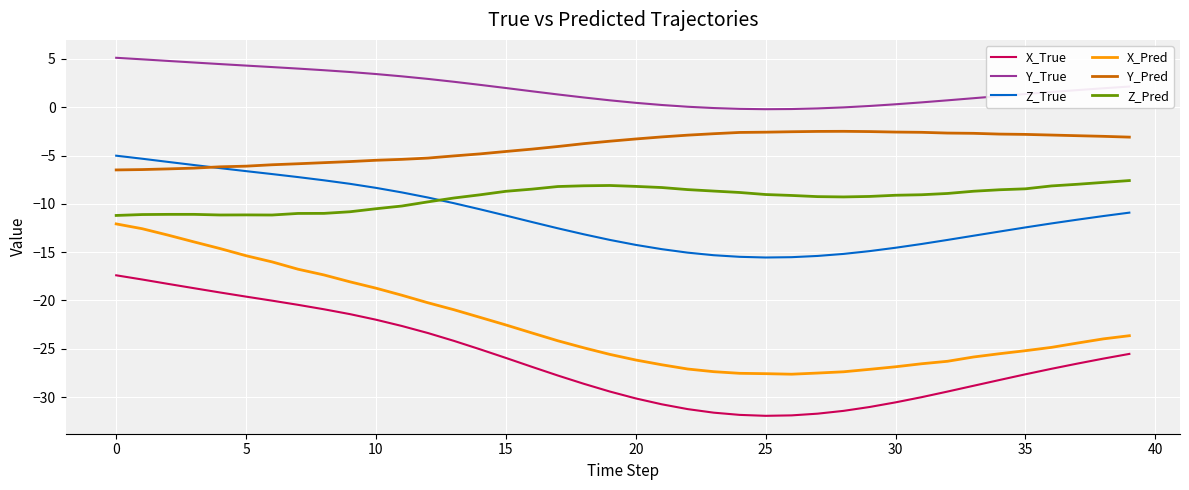

What is the minimum value shown in the chart?

-31.9